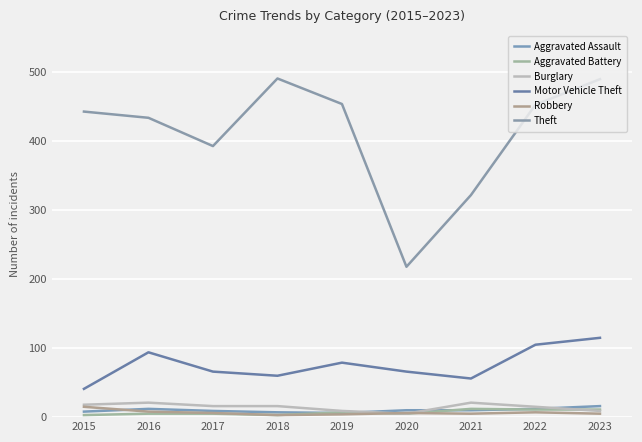

What is the difference between the highest and lowest values at 2016?

429